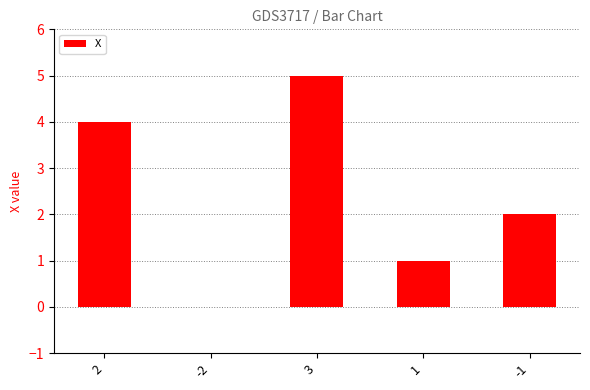

Are the bars horizontal?

No